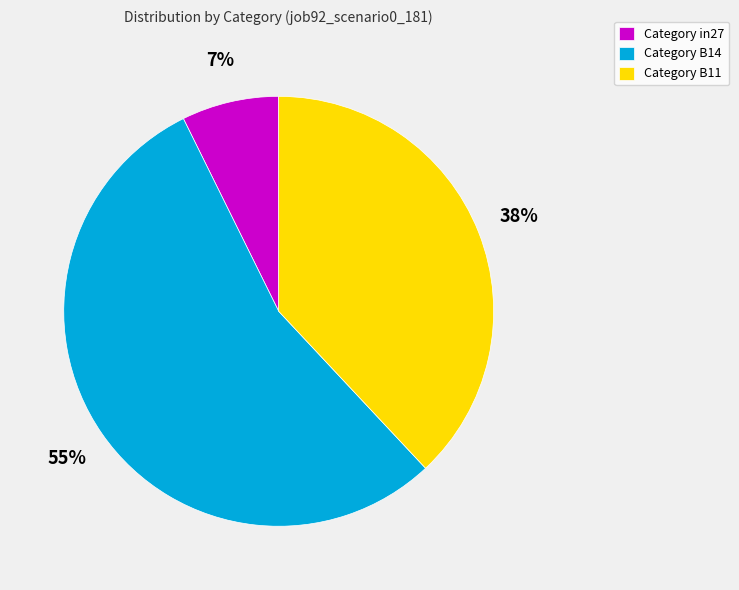

Is there a majority slice in this chart?

Yes